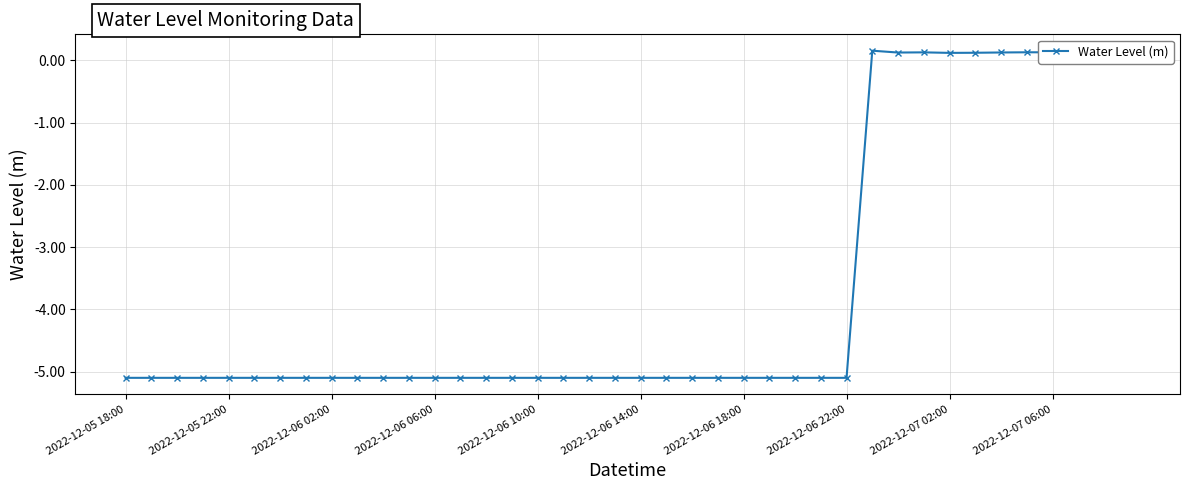

What is the minimum value shown in the chart?

-5.1